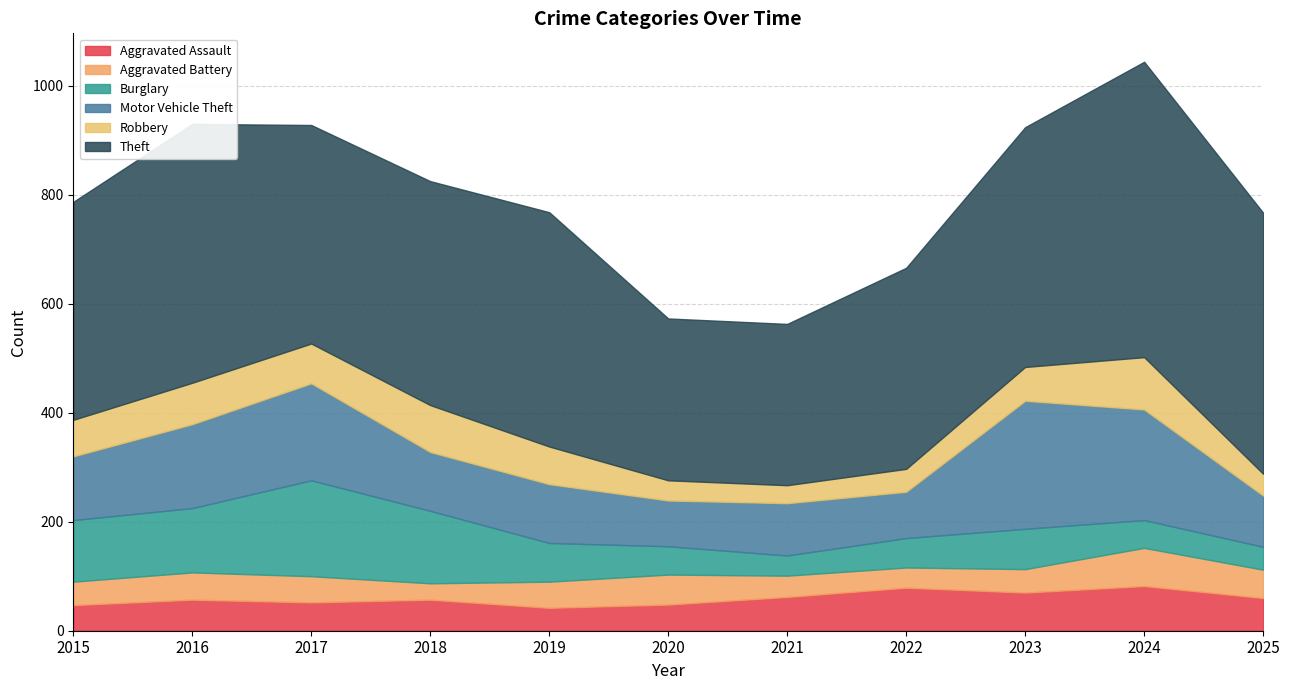

What is the highest value of the Aggravated Assault series?

82